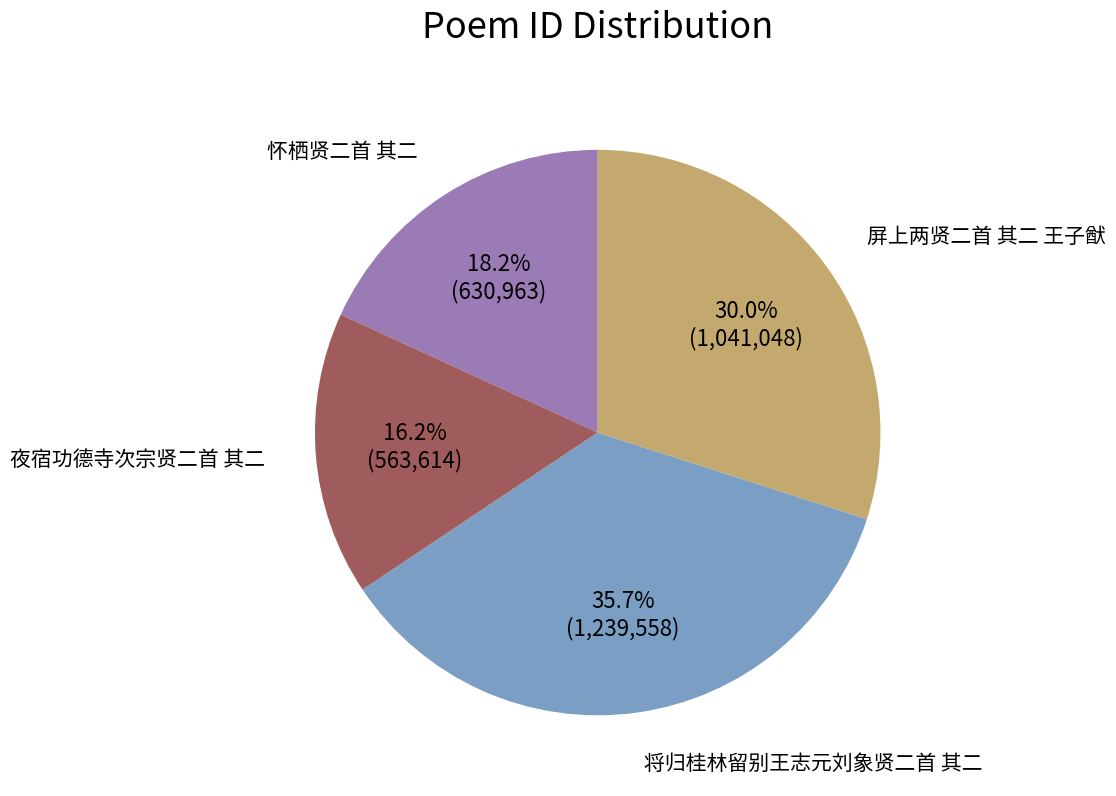

What is the ratio of the value at 屏上两贤二首 其二 王子猷 to the value at 怀栖贤二首 其二?

1.6